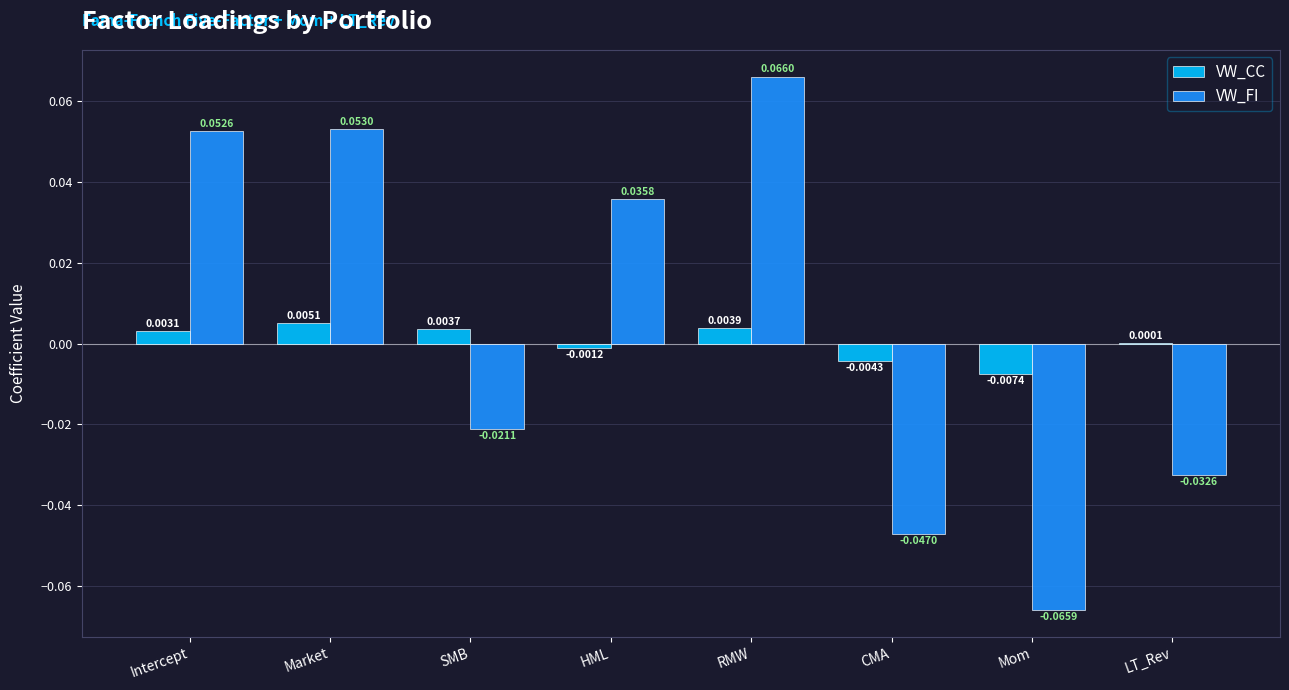

At which category is the sum across all series the highest?

RMW